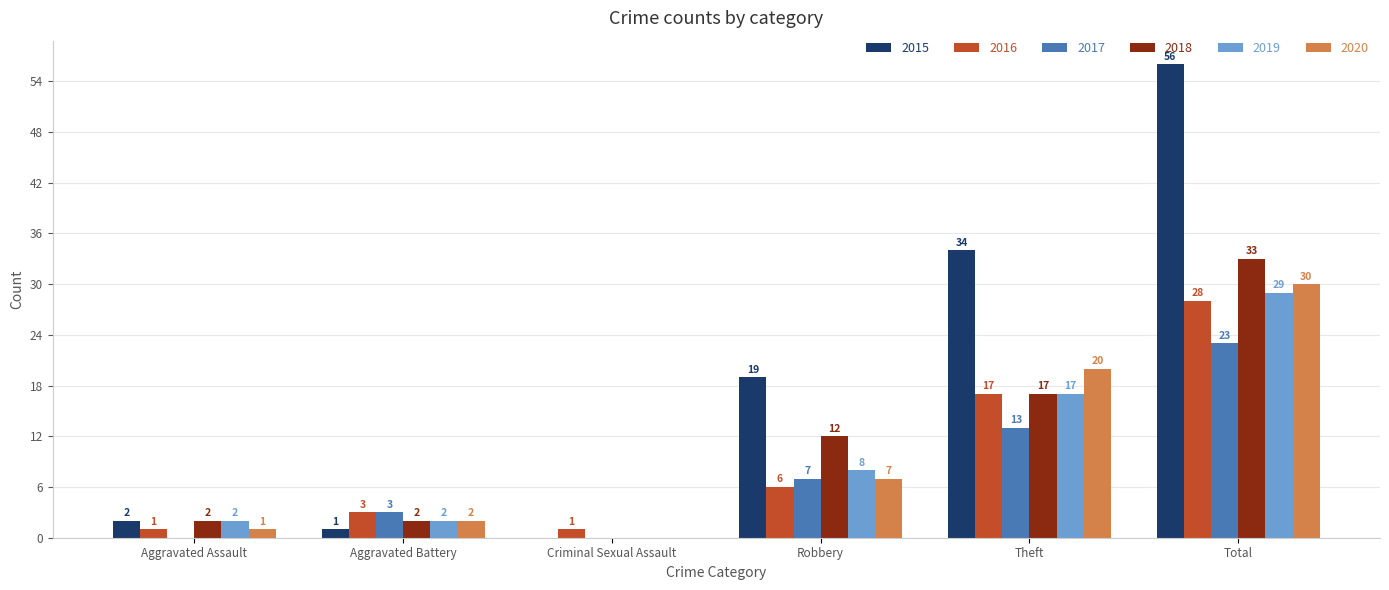

True or false: 2020 has a value of 5 at Theft.

False